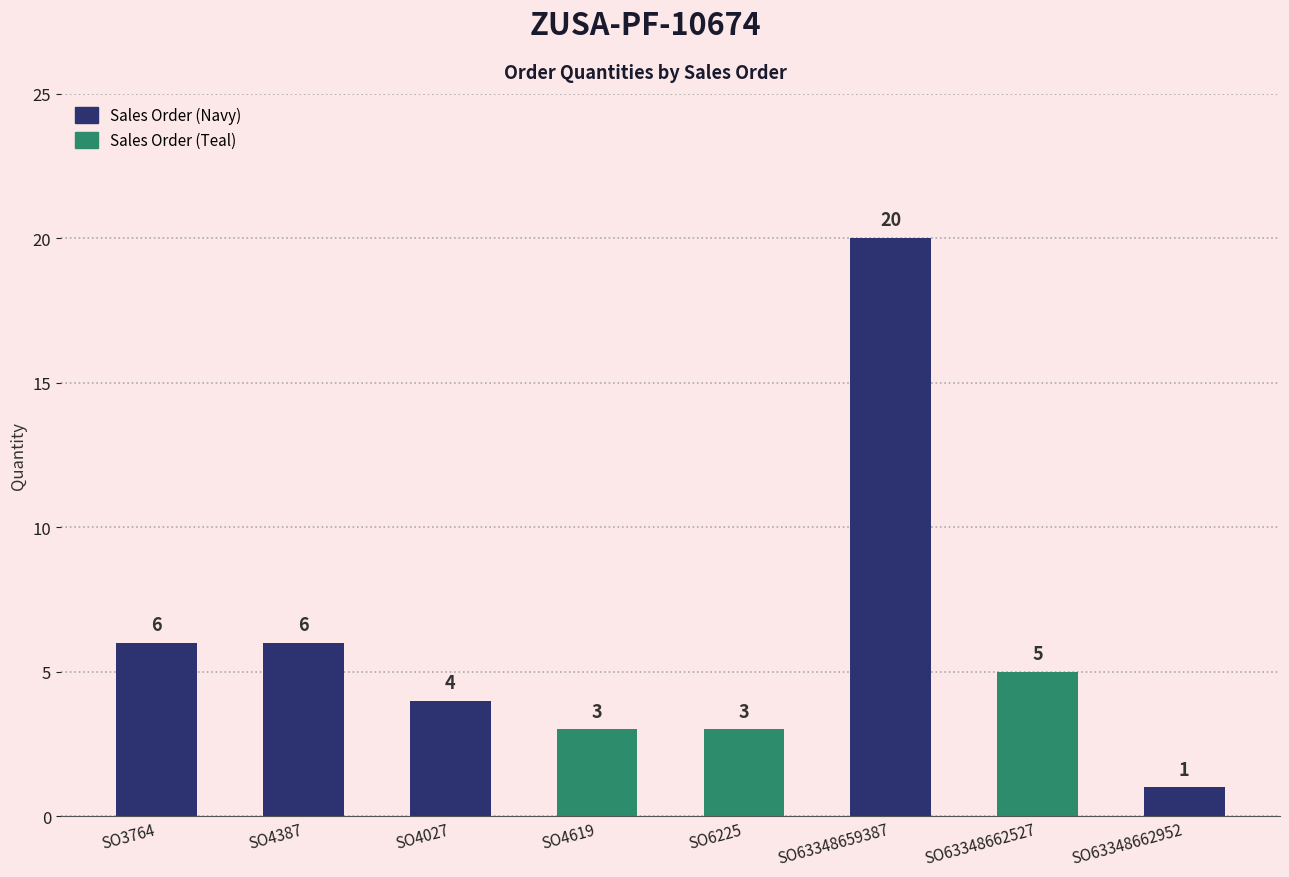

How many data points are less than 5?

4